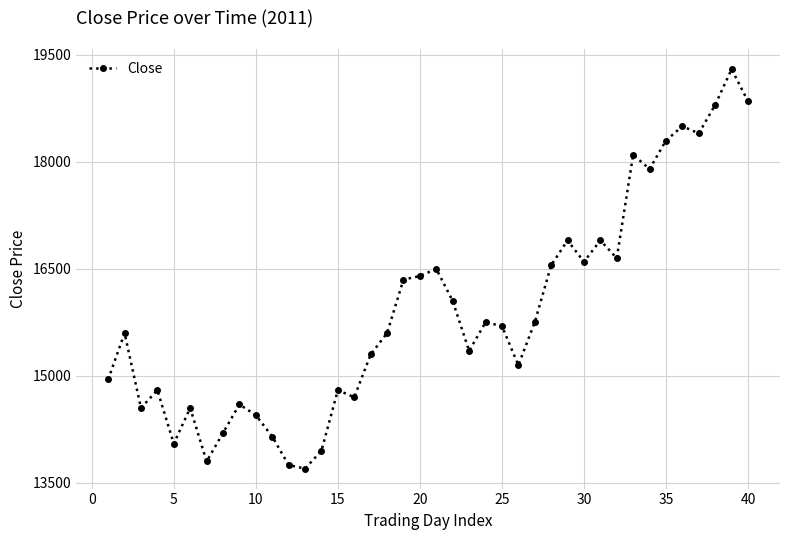

How many interior local valleys (lower than both neighbors) does the data have?

11